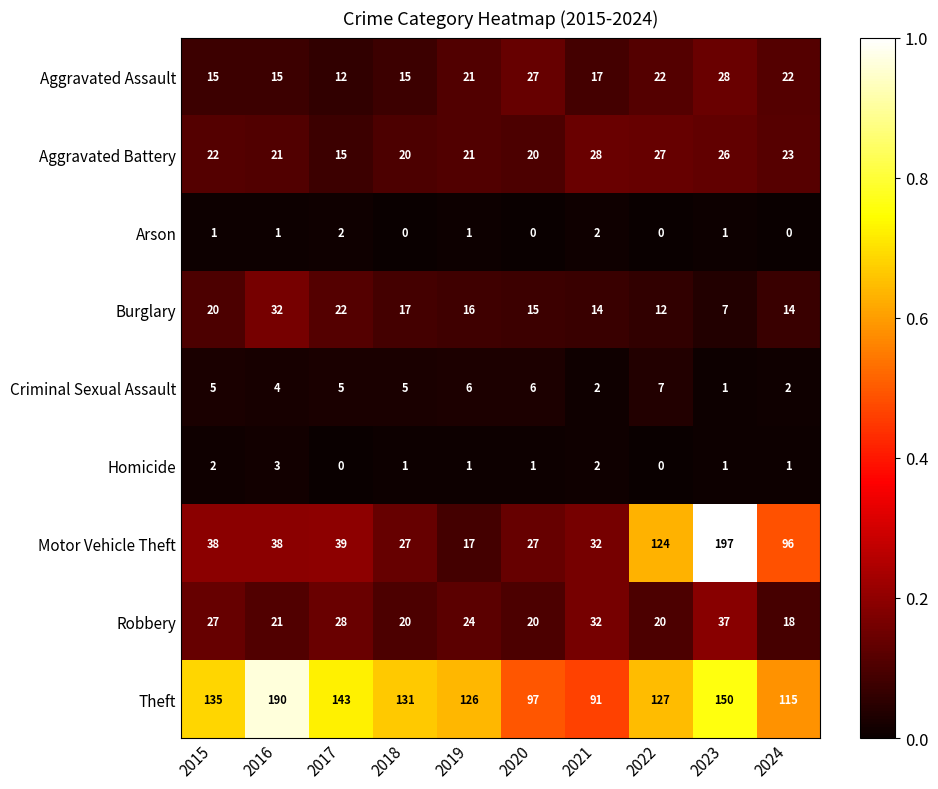

At which label does Theft first exceed 131?

2015